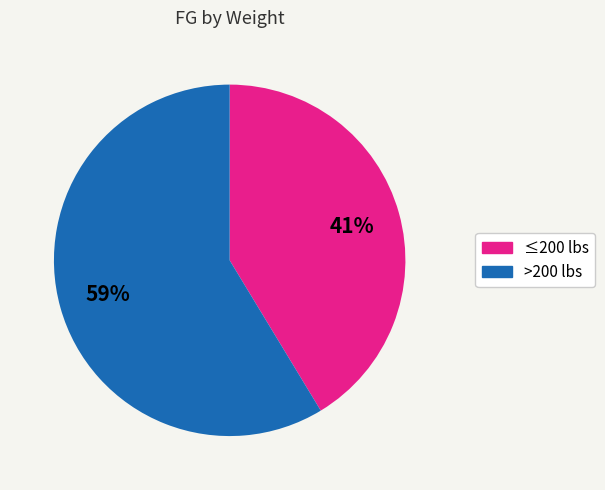

Is there any slice that represents more than half of the pie?

Yes